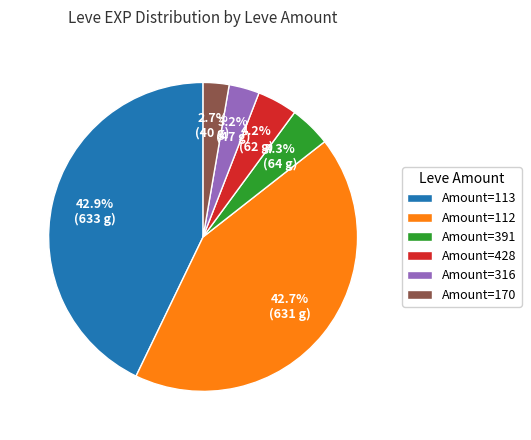

How much of the chart is everything except Amount=391?

95.7%